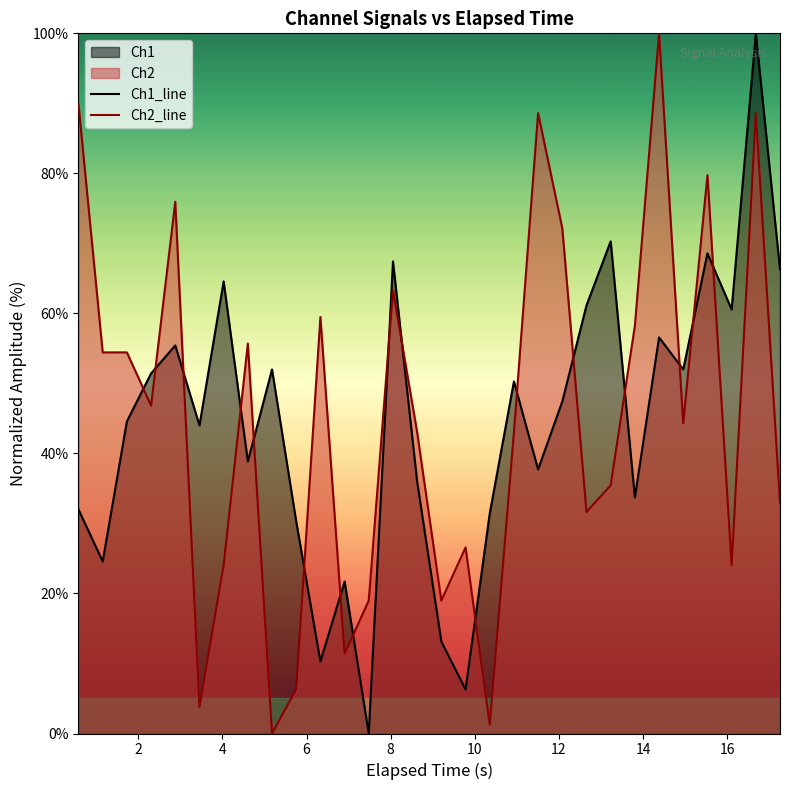

After their last crossing, which series has the higher values: Ch1_line or Ch2_line?

Ch1_line